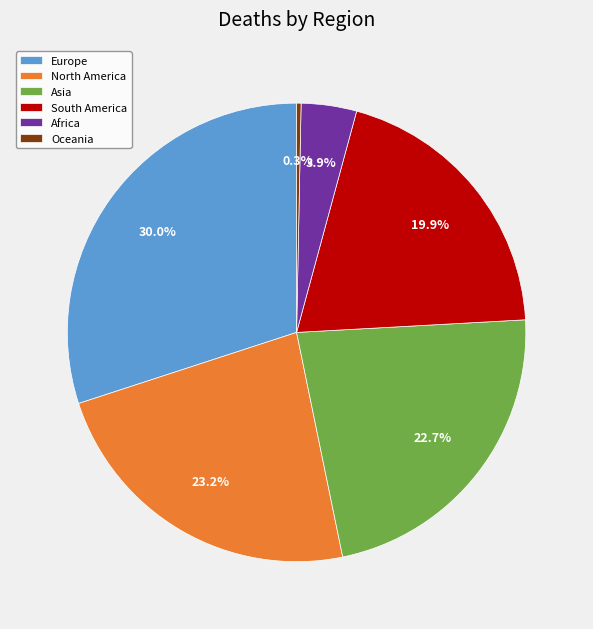

True or false: North America accounts for 23% of the total.

True